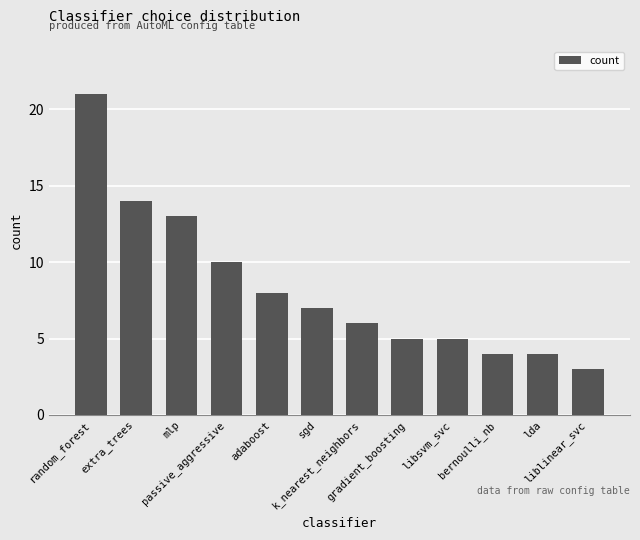

At which category does the chart reach its peak across all series?

random_forest